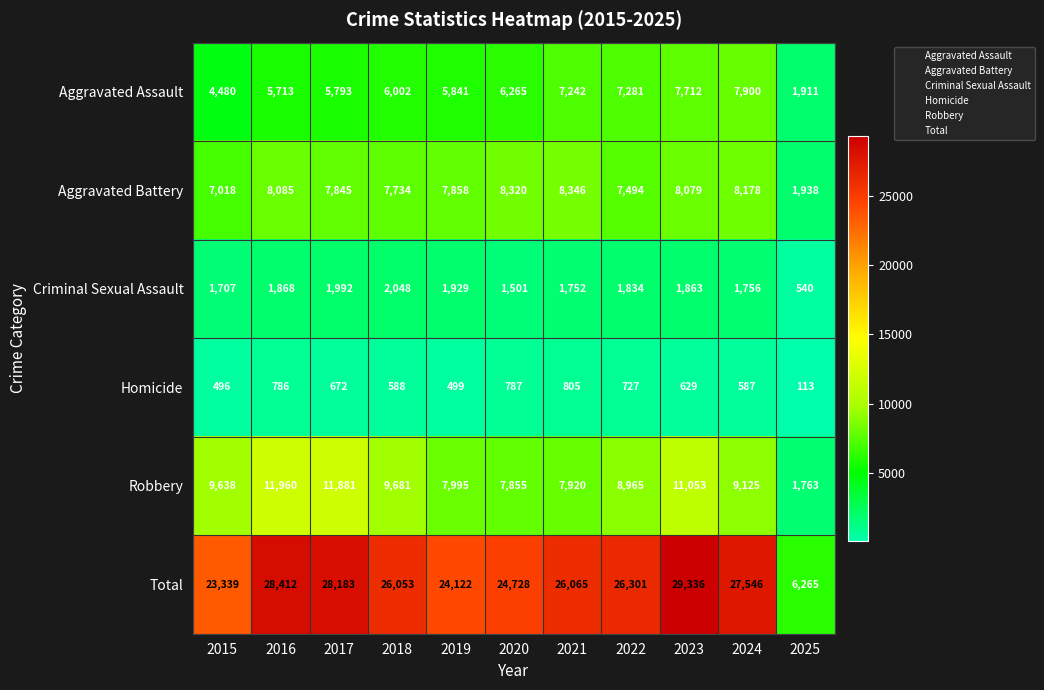

What is the average value of the Criminal Sexual Assault series?

1708